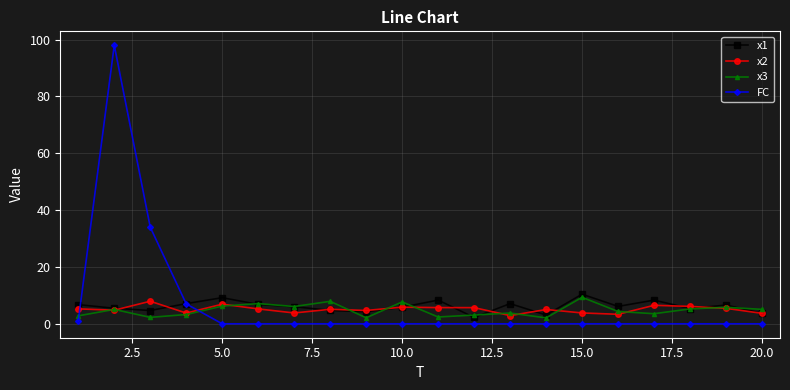

How many lines are shown in the chart?

4